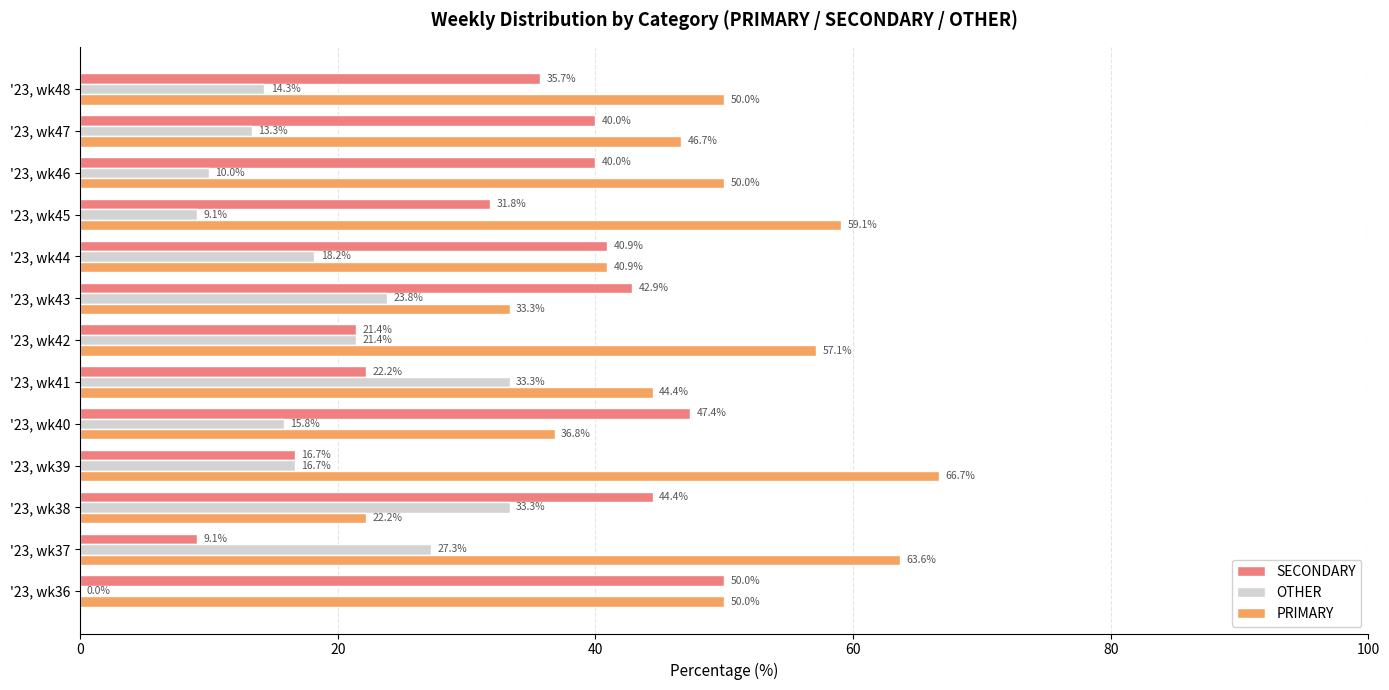

Which series has the largest total across all categories?

PRIMARY